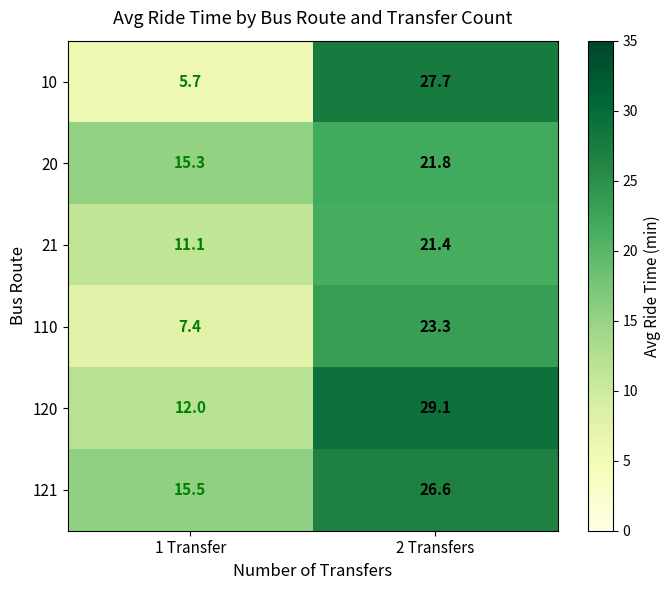

What is the average value of the 120 series?

20.6